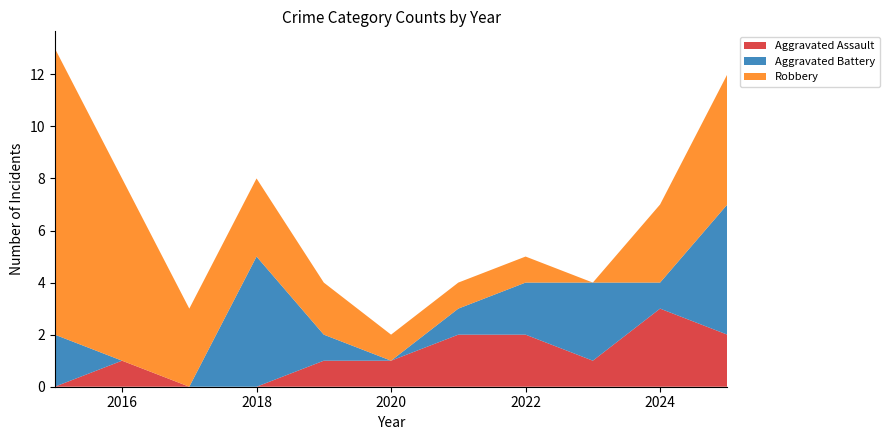

Reading left to right, extract all data points from this chart.

Aggravated Assault: 2015=0	2016=1	2017=0	2018=0	2019=1	2020=1	2021=2	2022=2	2023=1	2024=3	2025=2
Aggravated Battery: 2015=2	2016=0	2017=0	2018=5	2019=1	2020=0	2021=1	2022=2	2023=3	2024=1	2025=5
Robbery: 2015=11	2016=7	2017=3	2018=3	2019=2	2020=1	2021=1	2022=1	2023=0	2024=3	2025=5